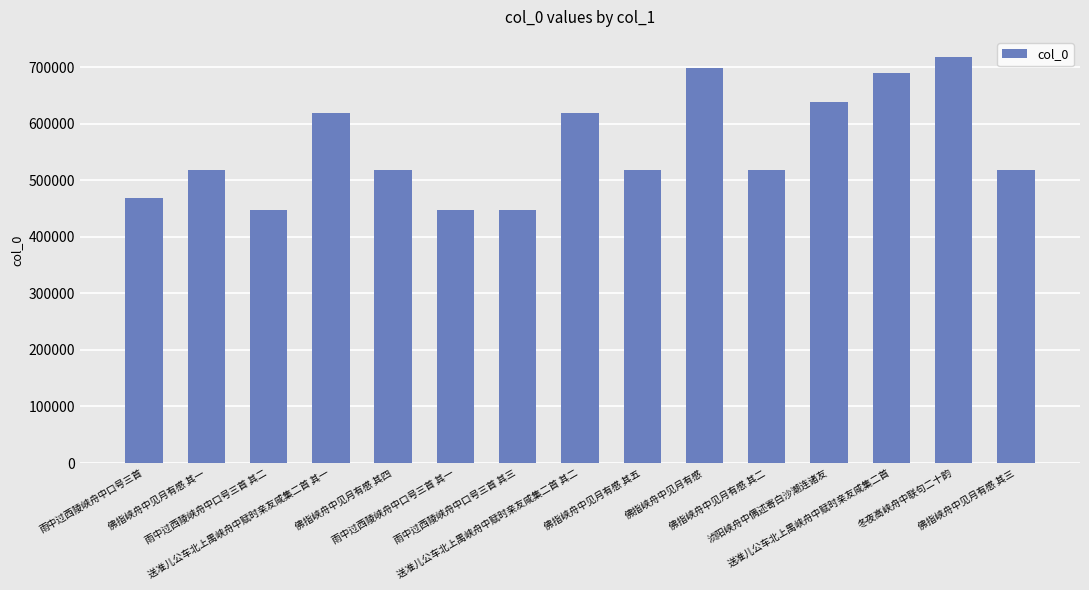

What is the minimum value shown in the chart?

447783